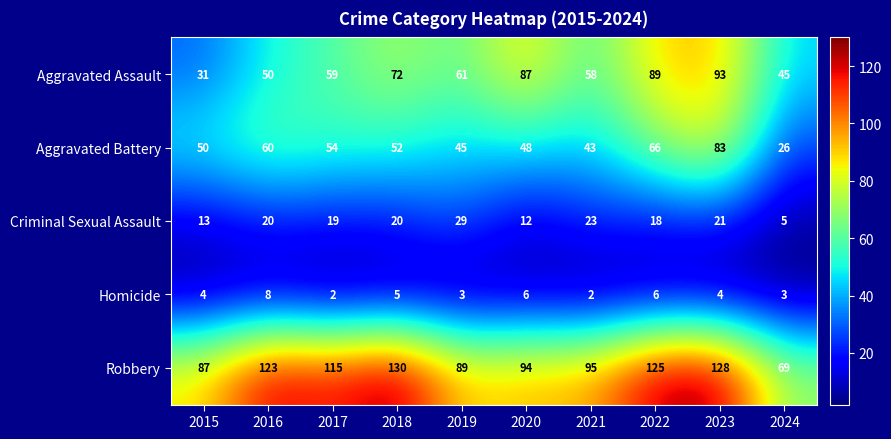

The Homicide series shows 3 at 2019. True or false?

True